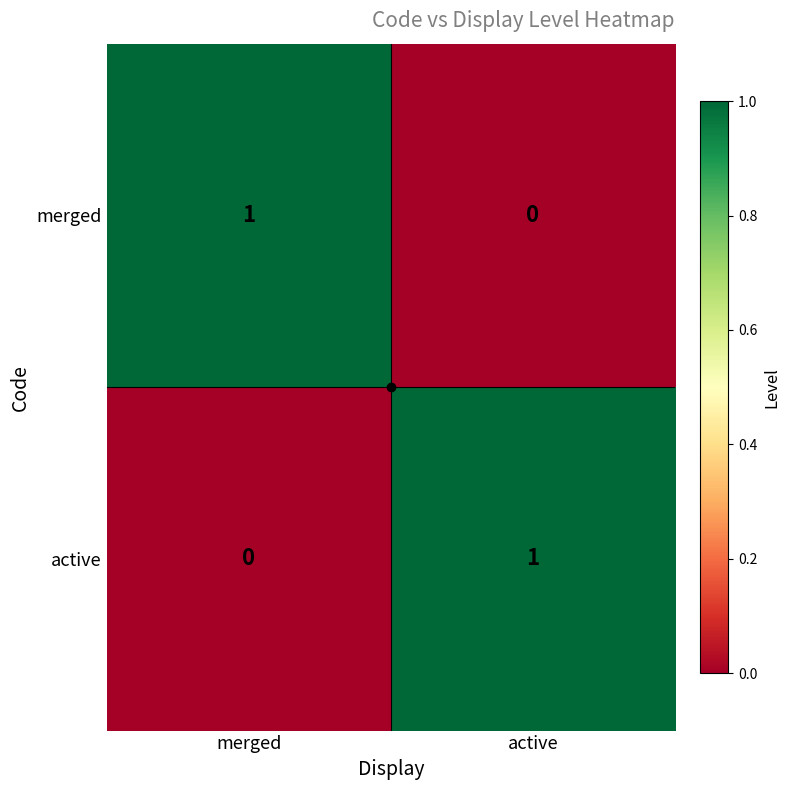

The value of merged at merged is 1. True or false?

True